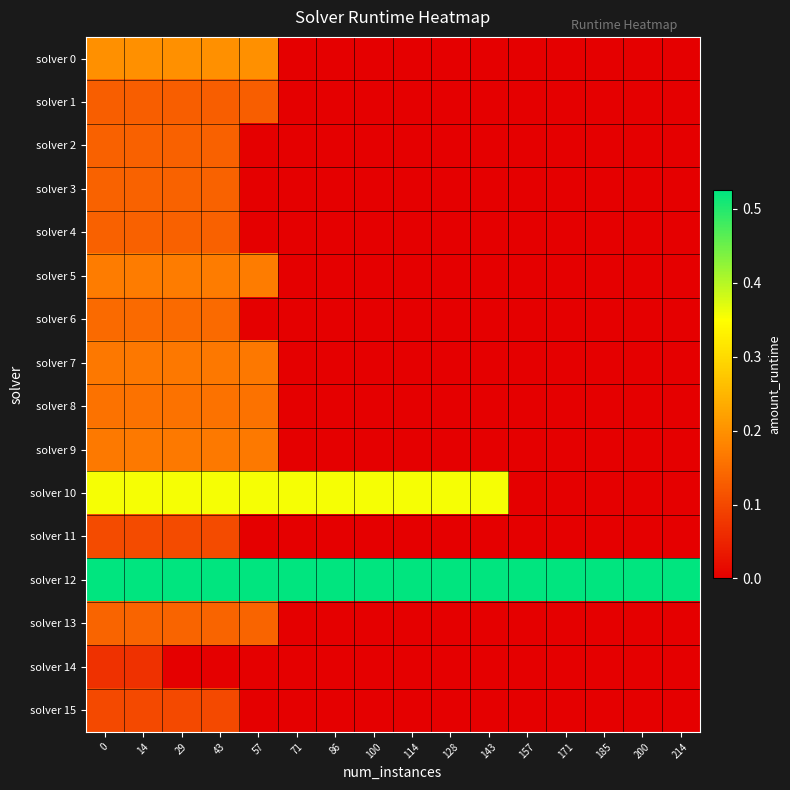

Reading left to right, list all the values displayed in this chart.

solver 0: 0=0.2	14=0.2	29=0.2	43=0.2	57=0.2	71=0.0	86=0.0	100=0.0	114=0.0	128=0.0	143=0.0	157=0.0	171=0.0	185=0.0	200=0.0	214=0.0
solver 1: 0=0.1	14=0.1	29=0.1	43=0.1	57=0.1	71=0.0	86=0.0	100=0.0	114=0.0	128=0.0	143=0.0	157=0.0	171=0.0	185=0.0	200=0.0	214=0.0
solver 2: 0=0.1	14=0.1	29=0.1	43=0.1	57=0.0	71=0.0	86=0.0	100=0.0	114=0.0	128=0.0	143=0.0	157=0.0	171=0.0	185=0.0	200=0.0	214=0.0
solver 3: 0=0.1	14=0.1	29=0.1	43=0.1	57=0.0	71=0.0	86=0.0	100=0.0	114=0.0	128=0.0	143=0.0	157=0.0	171=0.0	185=0.0	200=0.0	214=0.0
solver 4: 0=0.1	14=0.1	29=0.1	43=0.1	57=0.0	71=0.0	86=0.0	100=0.0	114=0.0	128=0.0	143=0.0	157=0.0	171=0.0	185=0.0	200=0.0	214=0.0
solver 5: 0=0.2	14=0.2	29=0.2	43=0.2	57=0.2	71=0.0	86=0.0	100=0.0	114=0.0	128=0.0	143=0.0	157=0.0	171=0.0	185=0.0	200=0.0	214=0.0
solver 6: 0=0.1	14=0.1	29=0.1	43=0.1	57=0.0	71=0.0	86=0.0	100=0.0	114=0.0	128=0.0	143=0.0	157=0.0	171=0.0	185=0.0	200=0.0	214=0.0
solver 7: 0=0.2	14=0.2	29=0.2	43=0.2	57=0.2	71=0.0	86=0.0	100=0.0	114=0.0	128=0.0	143=0.0	157=0.0	171=0.0	185=0.0	200=0.0	214=0.0
solver 8: 0=0.2	14=0.2	29=0.2	43=0.2	57=0.2	71=0.0	86=0.0	100=0.0	114=0.0	128=0.0	143=0.0	157=0.0	171=0.0	185=0.0	200=0.0	214=0.0
solver 9: 0=0.2	14=0.2	29=0.2	43=0.2	57=0.2	71=0.0	86=0.0	100=0.0	114=0.0	128=0.0	143=0.0	157=0.0	171=0.0	185=0.0	200=0.0	214=0.0
solver 10: 0=0.4	14=0.4	29=0.4	43=0.4	57=0.4	71=0.4	86=0.4	100=0.4	114=0.4	128=0.4	143=0.4	157=0.0	171=0.0	185=0.0	200=0.0	214=0.0
solver 11: 0=0.1	14=0.1	29=0.1	43=0.1	57=0.0	71=0.0	86=0.0	100=0.0	114=0.0	128=0.0	143=0.0	157=0.0	171=0.0	185=0.0	200=0.0	214=0.0
solver 12: 0=0.5	14=0.5	29=0.5	43=0.5	57=0.5	71=0.5	86=0.5	100=0.5	114=0.5	128=0.5	143=0.5	157=0.5	171=0.5	185=0.5	200=0.5	214=0.5
solver 13: 0=0.1	14=0.1	29=0.1	43=0.1	57=0.1	71=0.0	86=0.0	100=0.0	114=0.0	128=0.0	143=0.0	157=0.0	171=0.0	185=0.0	200=0.0	214=0.0
solver 14: 0=0.1	14=0.1	29=0.0	43=0.0	57=0.0	71=0.0	86=0.0	100=0.0	114=0.0	128=0.0	143=0.0	157=0.0	171=0.0	185=0.0	200=0.0	214=0.0
solver 15: 0=0.1	14=0.1	29=0.1	43=0.1	57=0.0	71=0.0	86=0.0	100=0.0	114=0.0	128=0.0	143=0.0	157=0.0	171=0.0	185=0.0	200=0.0	214=0.0